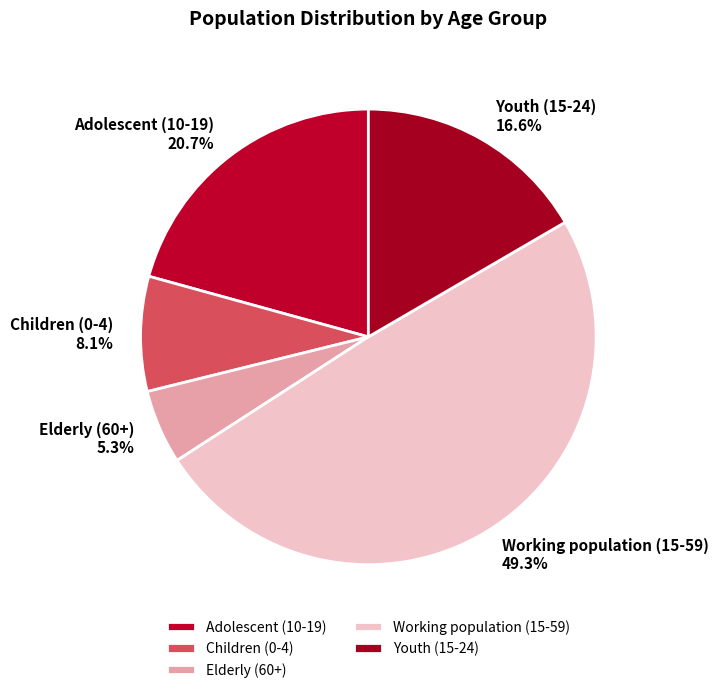

To the nearest percent, what is the difference between the Elderly (60+) and Working population (15-59) slice percentages?

44%